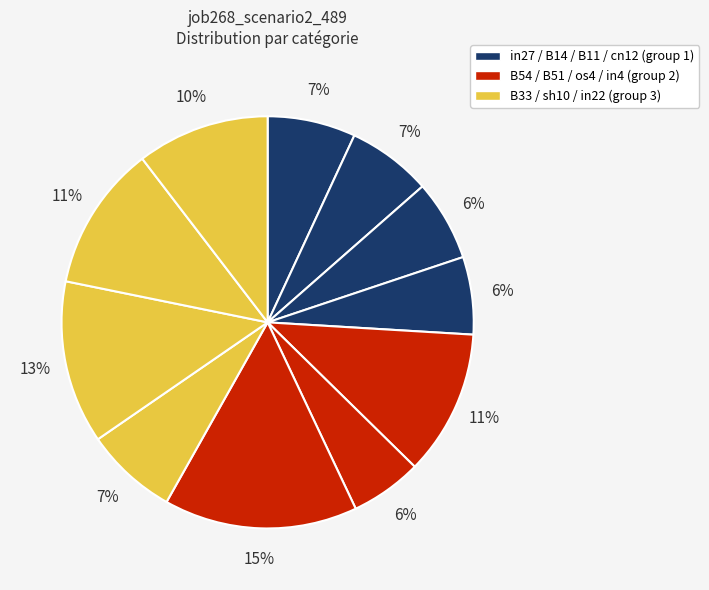

How many slices are in this pie chart?

11